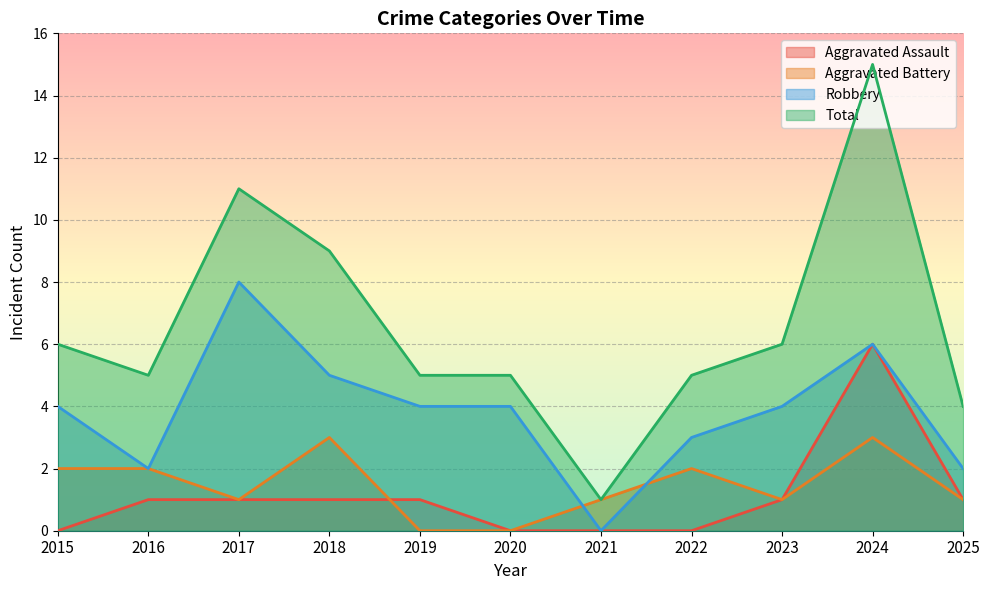

Where is Total nearest to the value 8?

2018